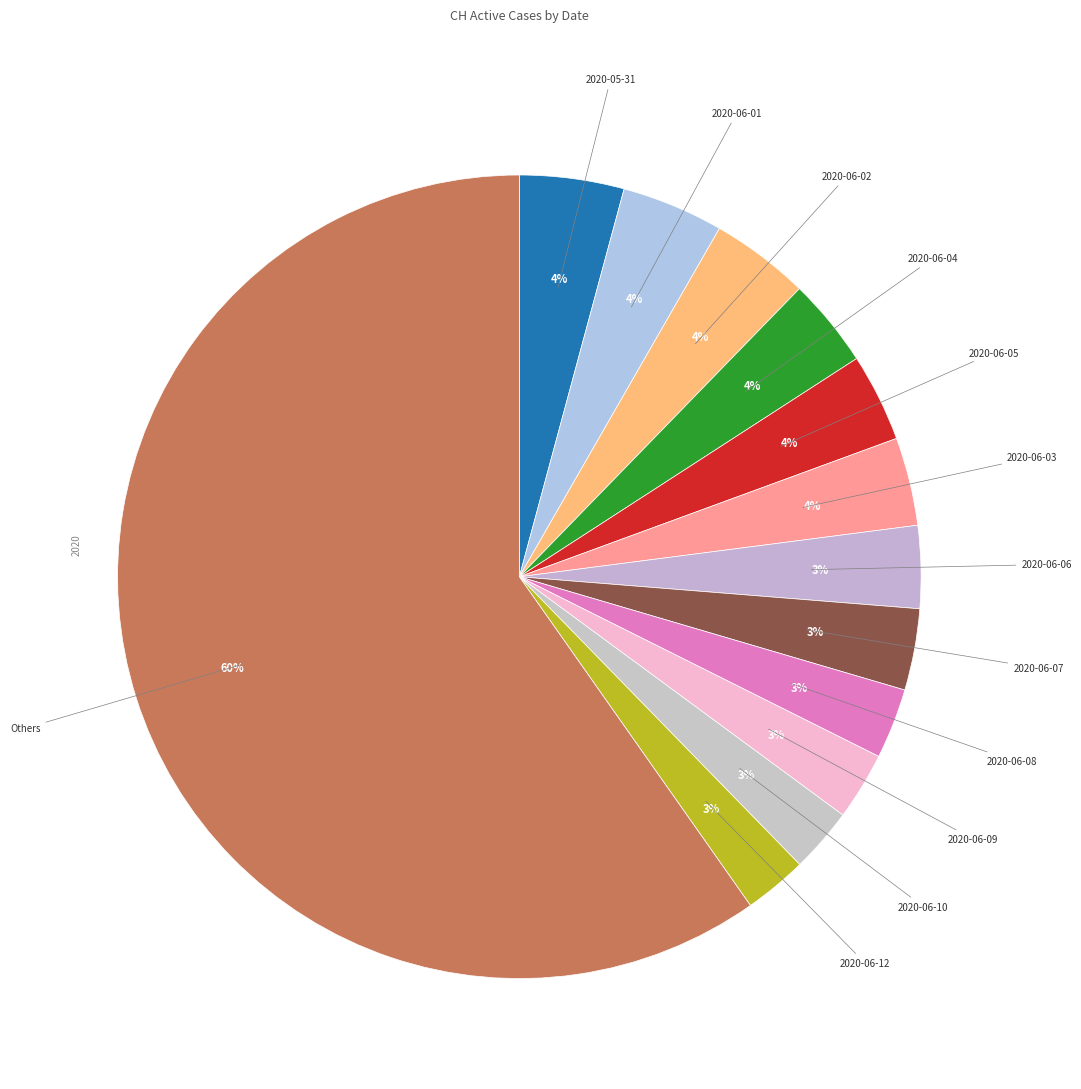

How many slices are in this pie chart?

13